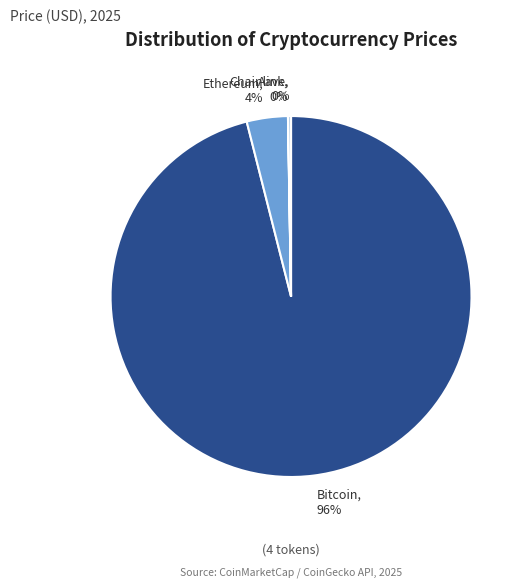

Does any single category account for the majority?

Yes